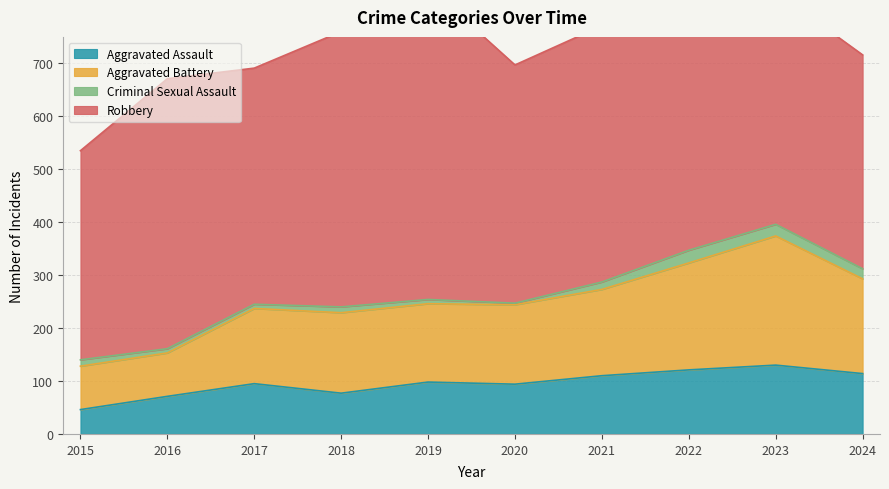

Which series has the widest spread of values?

Aggravated Battery